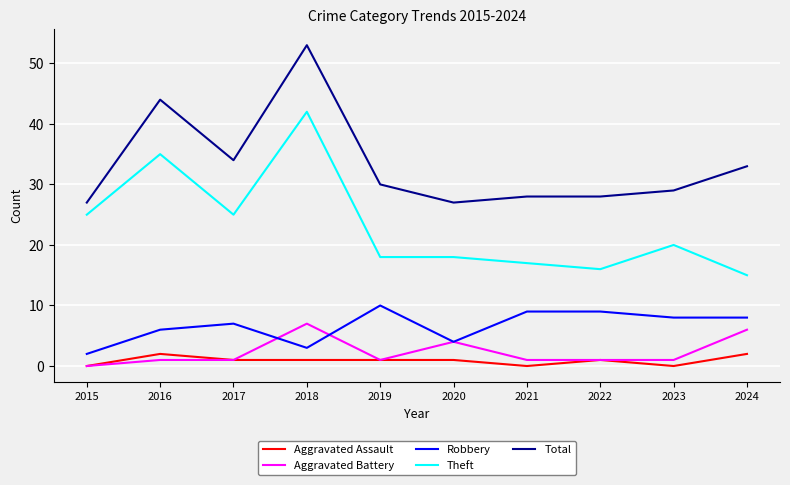

Which series has the largest total across all categories?

Total